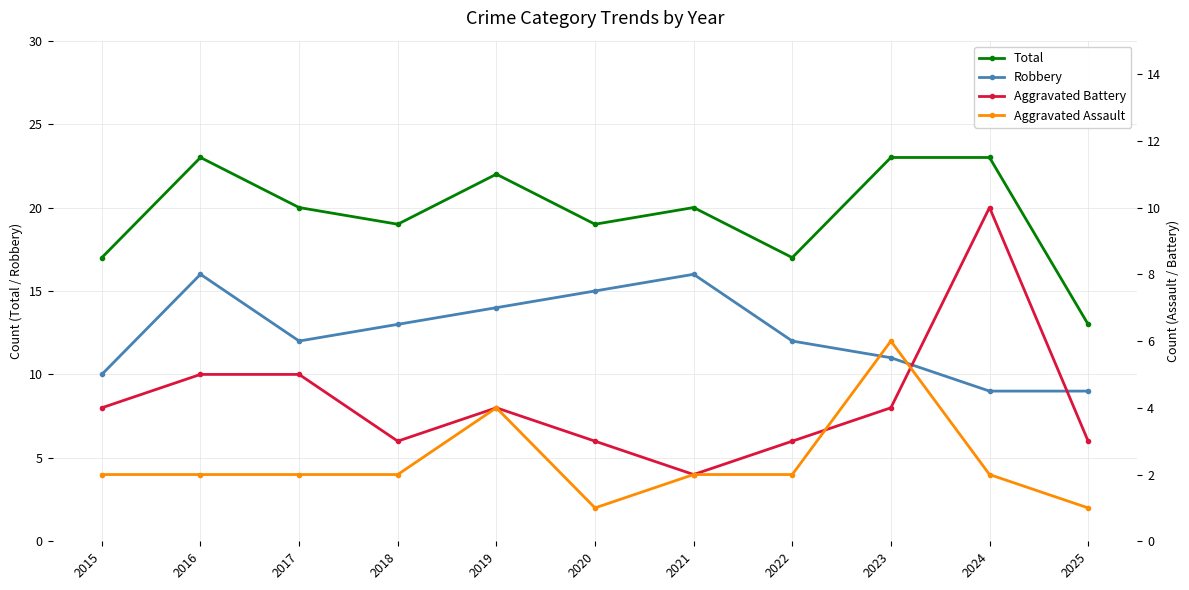

At 2018, list the series in order from largest to smallest.

Total, Robbery, Aggravated Battery, Aggravated Assault